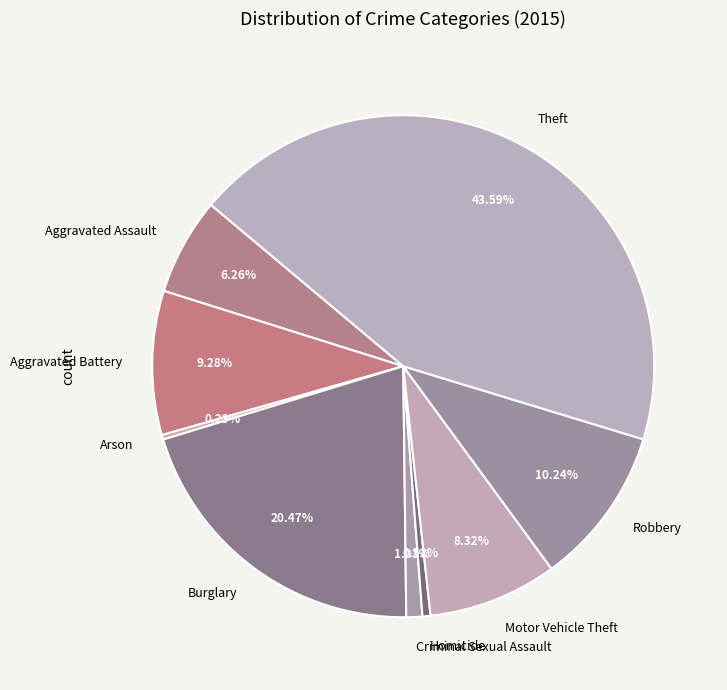

To the nearest percent, what percentage of the pie is Criminal Sexual Assault?

1%